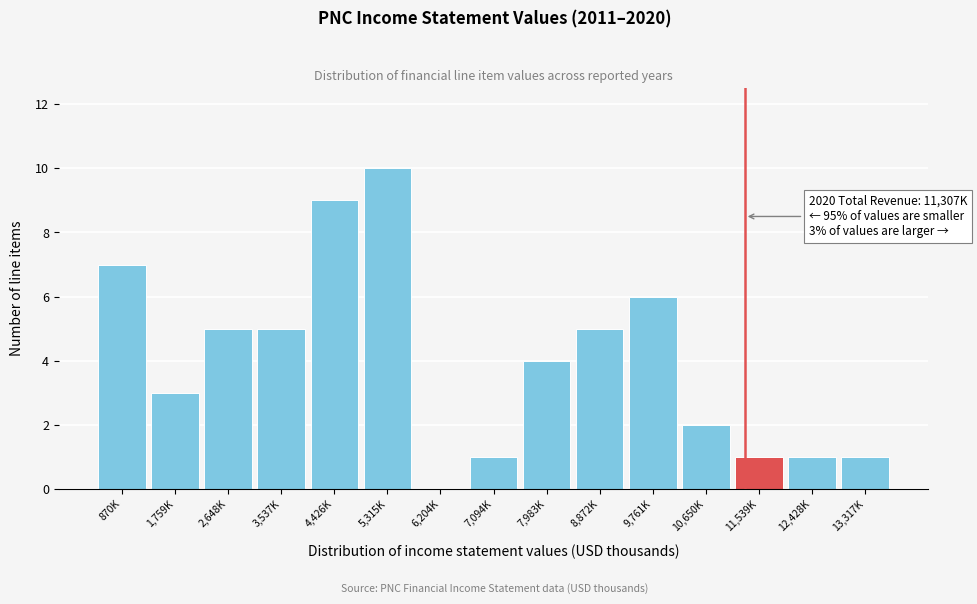

Reading left to right, what are all the values shown in this chart?

870K=7	1,759K=3	2,648K=5	3,537K=5	4,426K=9	5,315K=10	6,204K=0	7,094K=1	7,983K=4	8,872K=5	9,761K=6	10,650K=2	11,539K=1	12,428K=1	13,317K=1